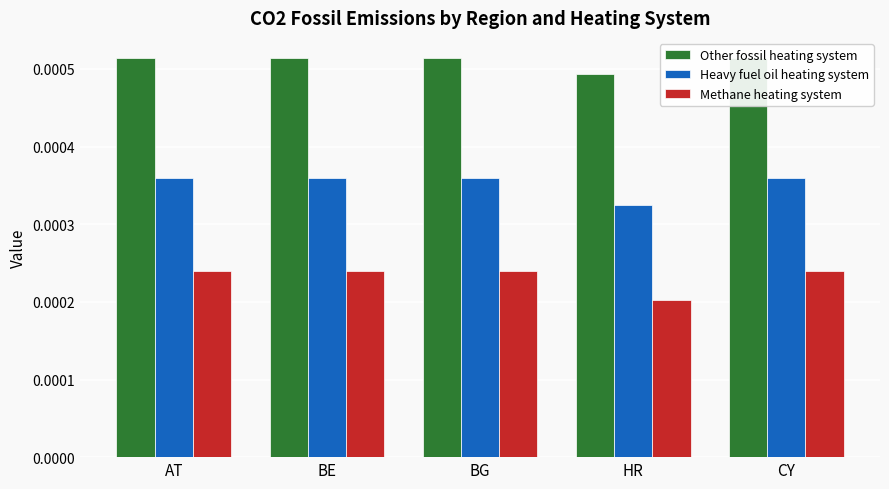

At which category is the sum across all series the highest?

AT